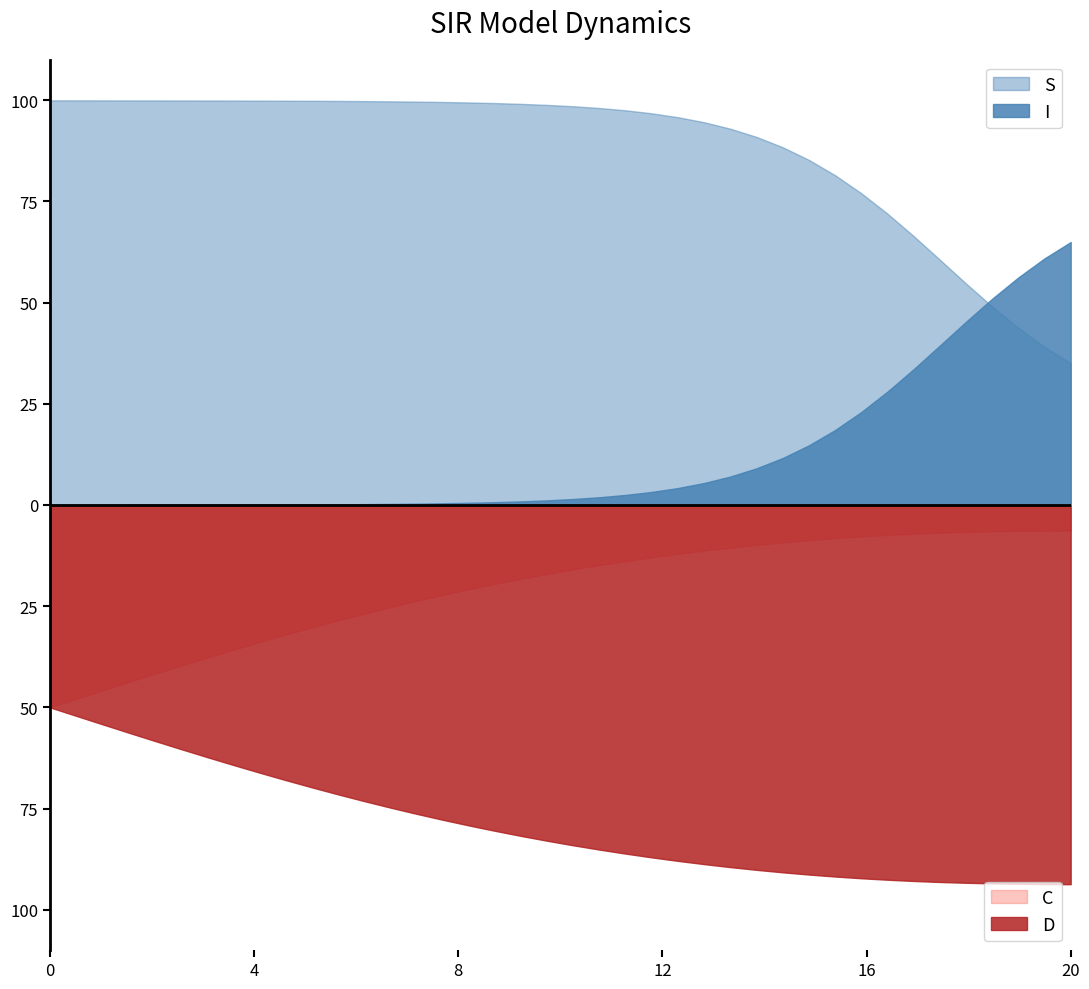

How many positive values does the time series have?

39